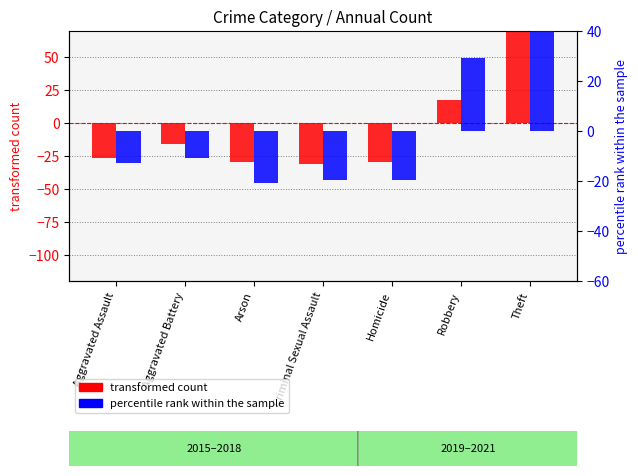

Which series has the widest spread of values?

transformed count